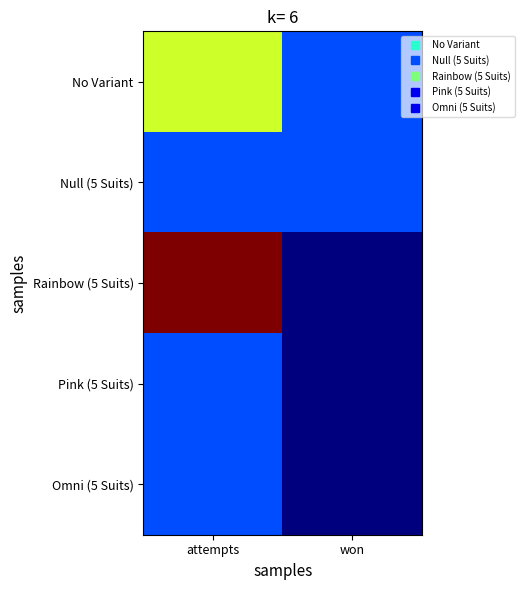

Reading left to right, what are all the values shown in this chart?

No Variant: attempts=3	won=1
Null (5 Suits): attempts=1	won=1
Rainbow (5 Suits): attempts=5	won=0
Pink (5 Suits): attempts=1	won=0
Omni (5 Suits): attempts=1	won=0